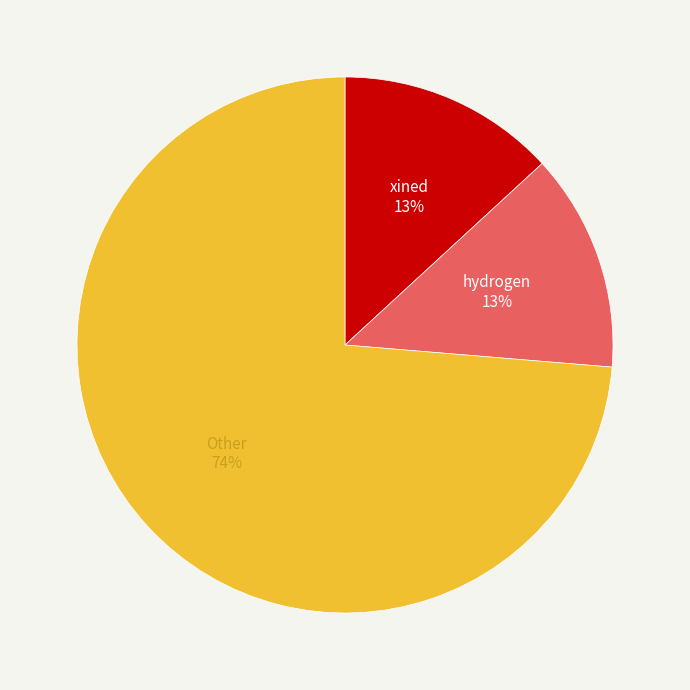

Is there any slice that represents more than half of the pie?

Yes